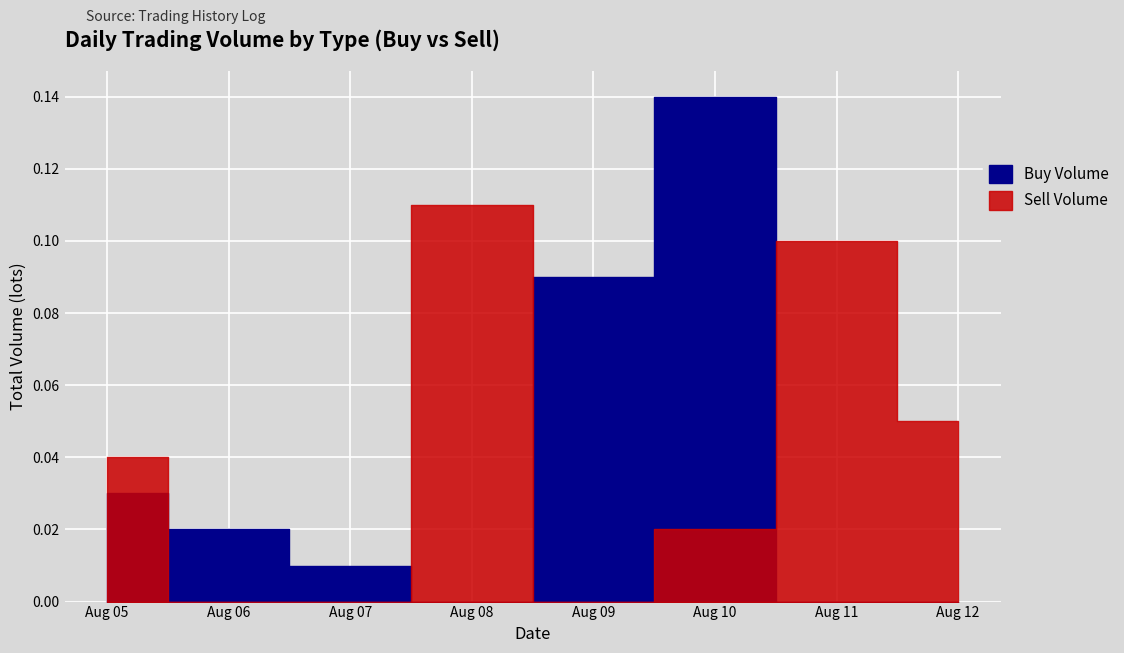

How many data points in Buy Volume are above 0?

5